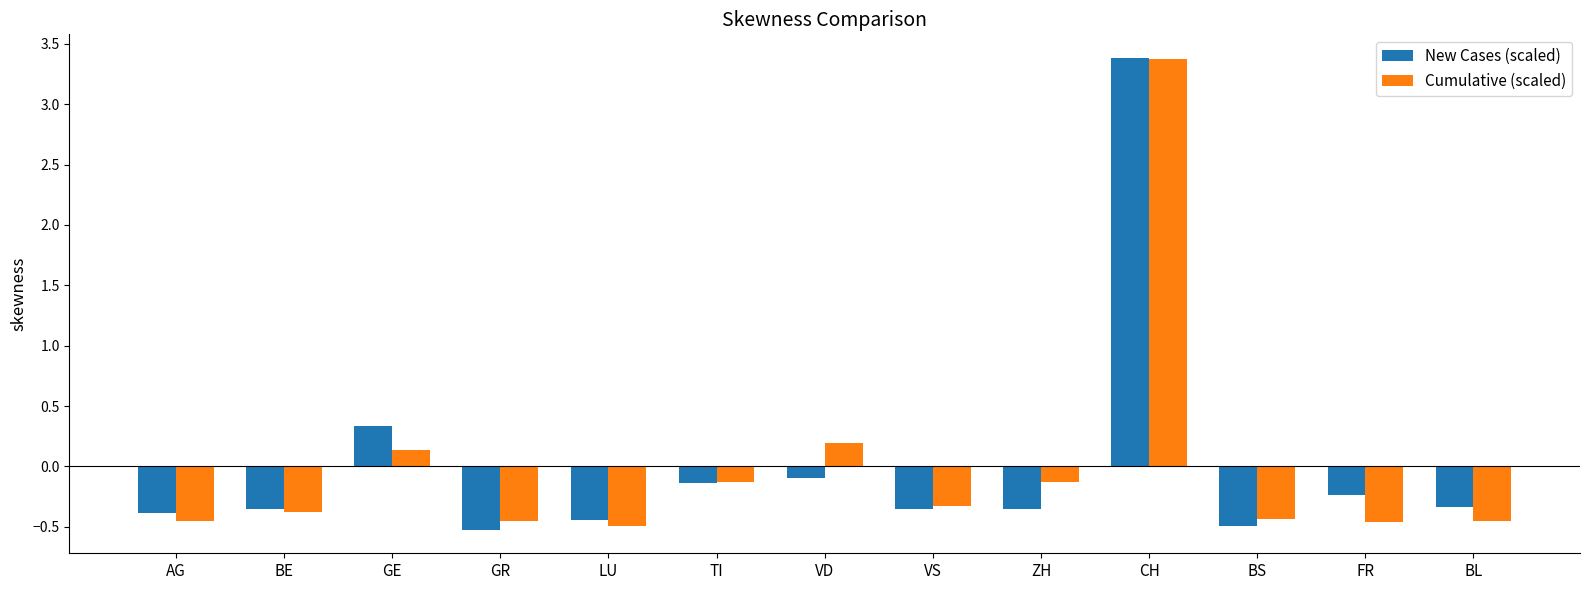

What position from the left is TI?

6